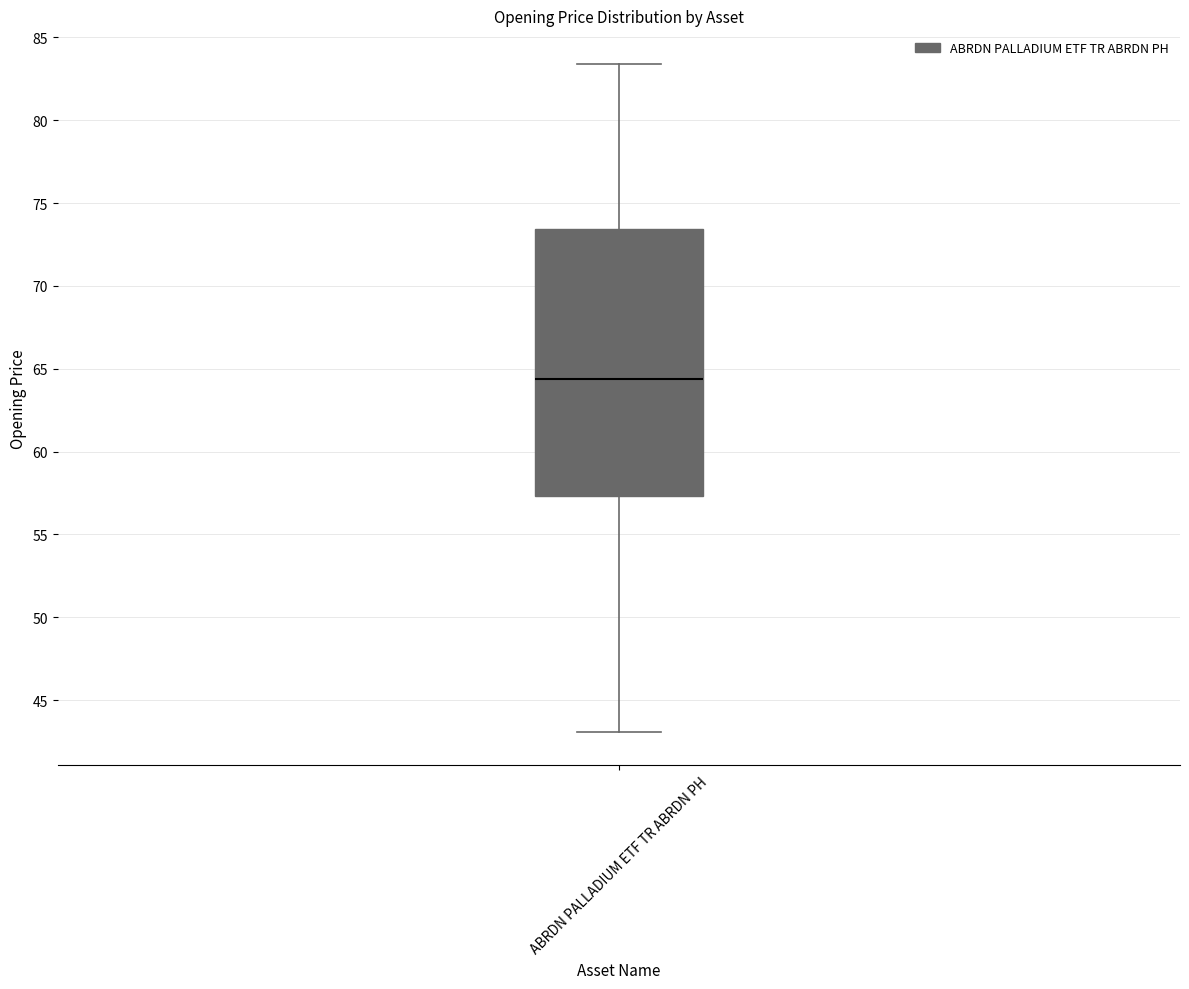

Where is the lower edge of the box for ABRDN PALLADIUM ETF TR ABRDN PH on the y-axis? The values are not printed on the chart, so give them approximately, as read against the axis.

57.5